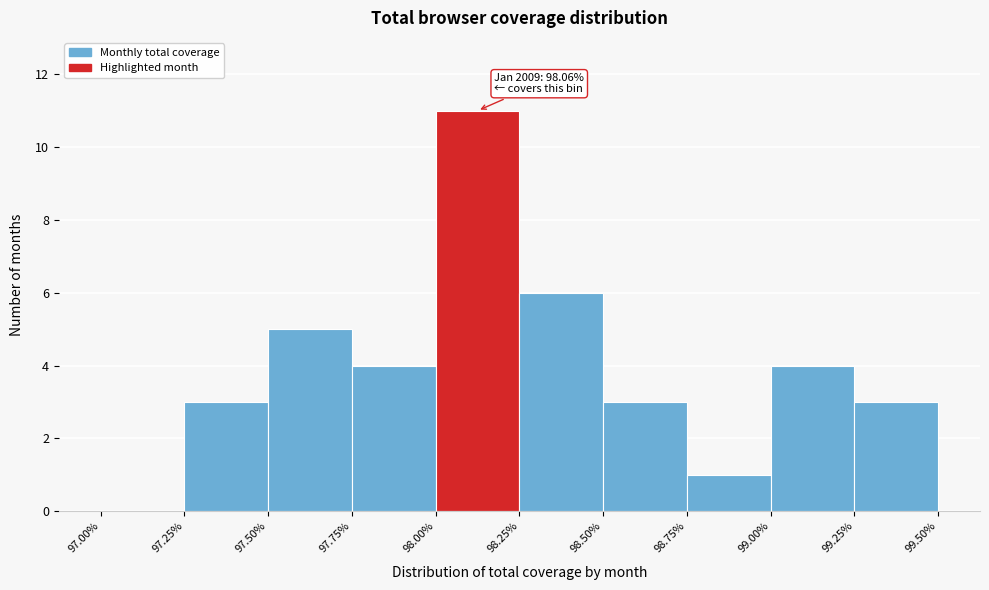

Which range on the x-axis has the tallest bar?

98.00% to 98.25%